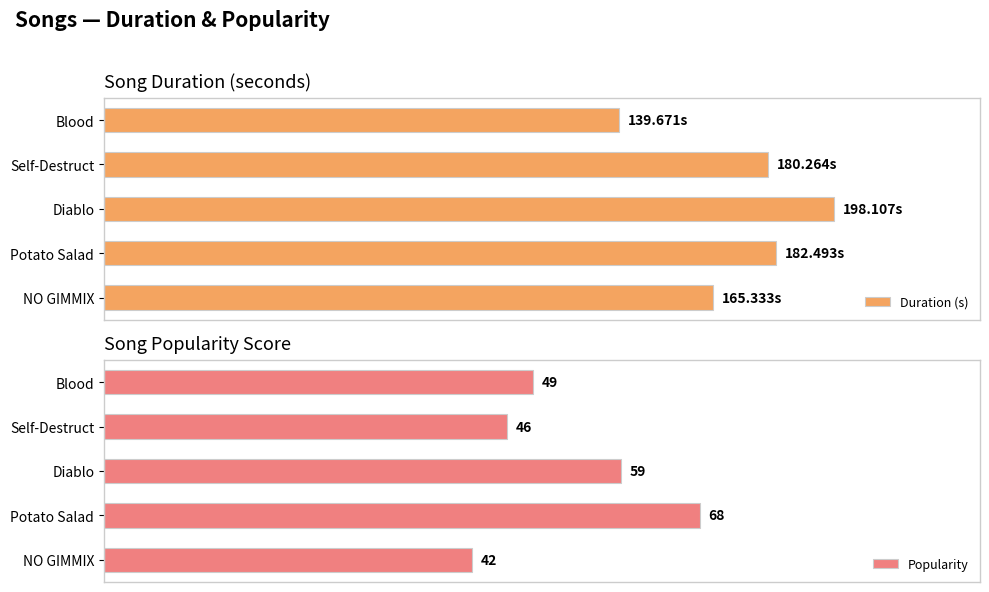

Where is Popularity nearest to the value 55?

Diablo